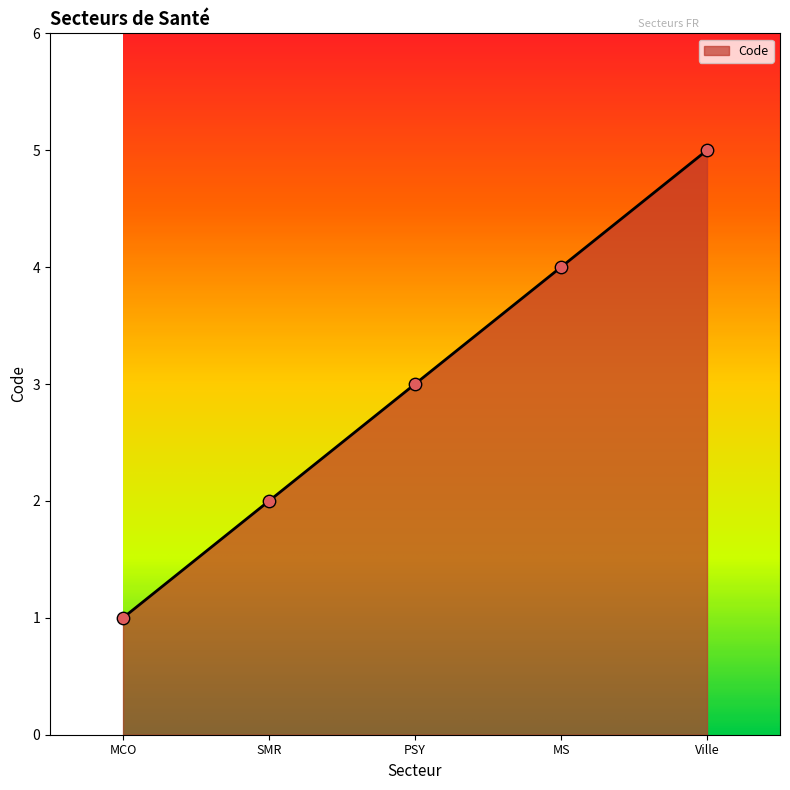

What is the change in value from SMR to Ville?

+3